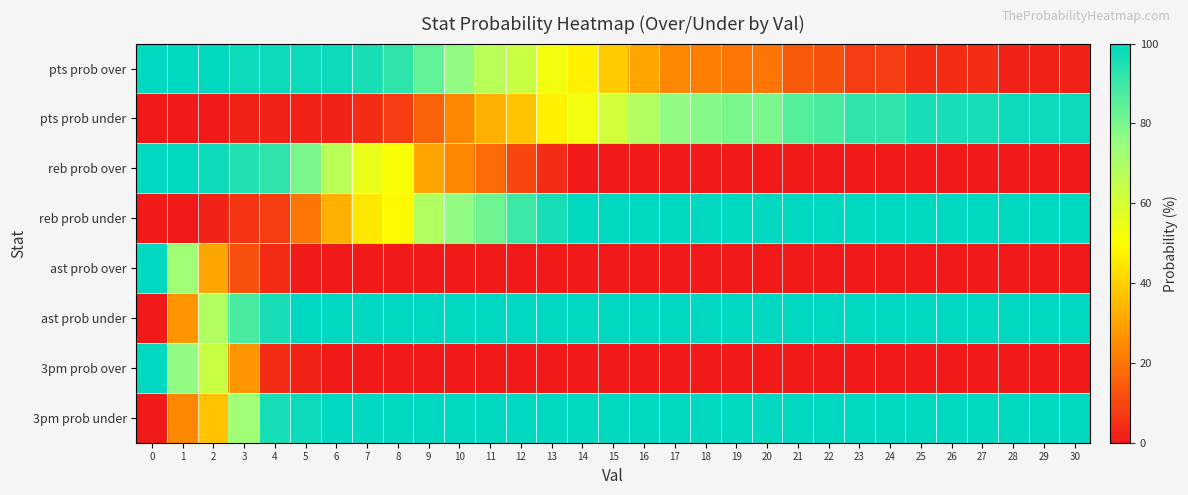

At how many categories does at least one series exceed 12?

31